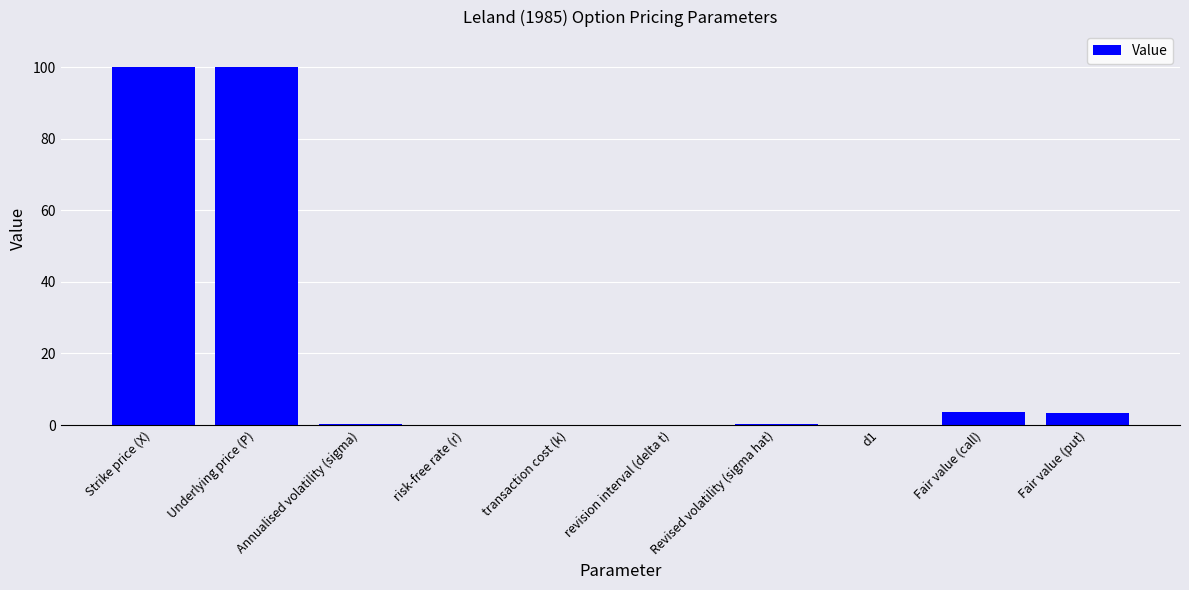

True or false: the data shows 100.0 at Underlying price (P).

True